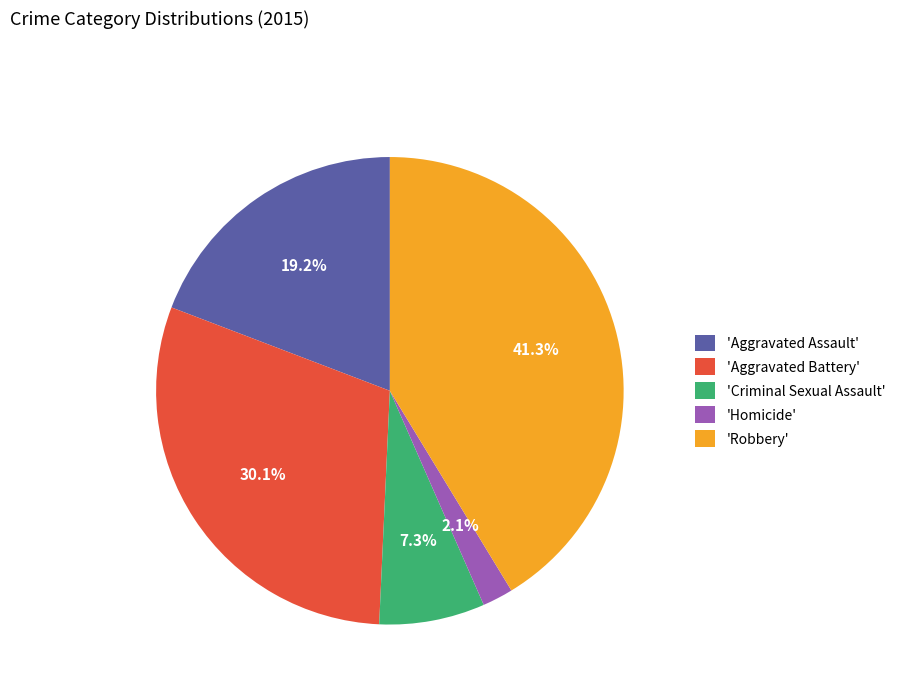

To the nearest percent, what is the difference between the largest and smallest slice percentages?

39%